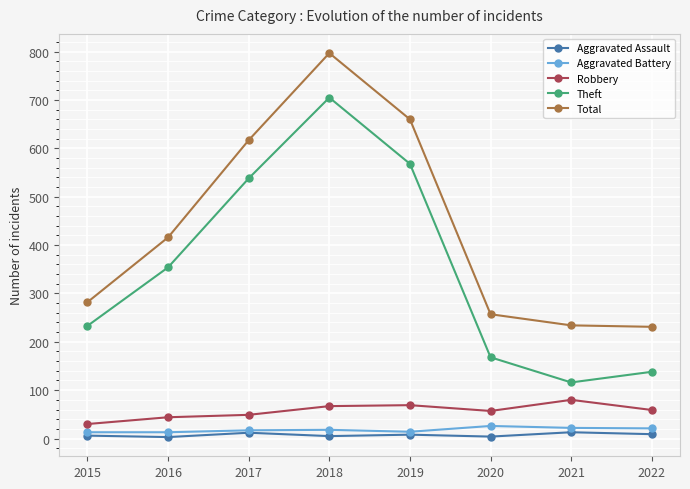

How many interior local peaks does the Total series have?

1